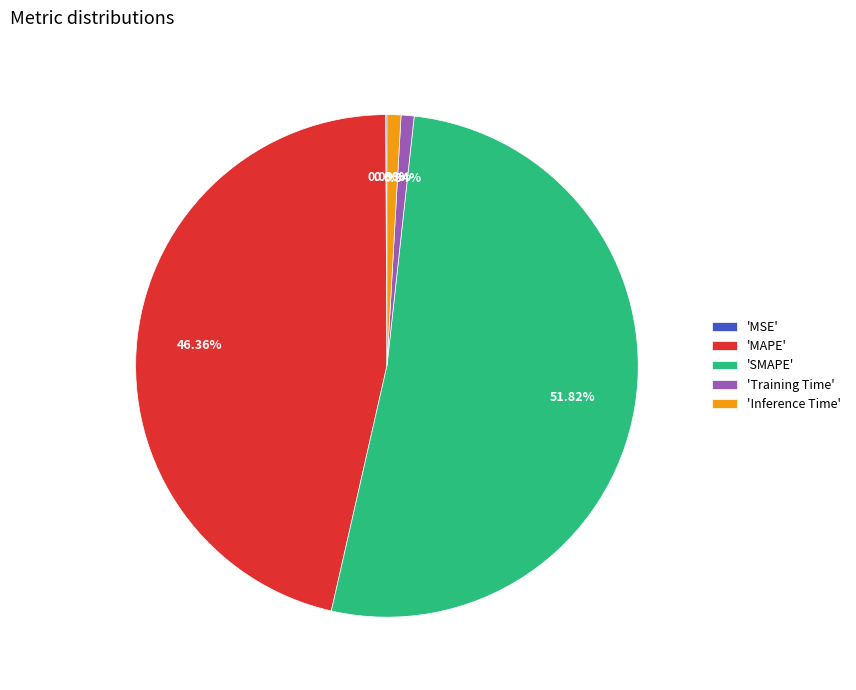

Which slice is the largest?

'SMAPE'